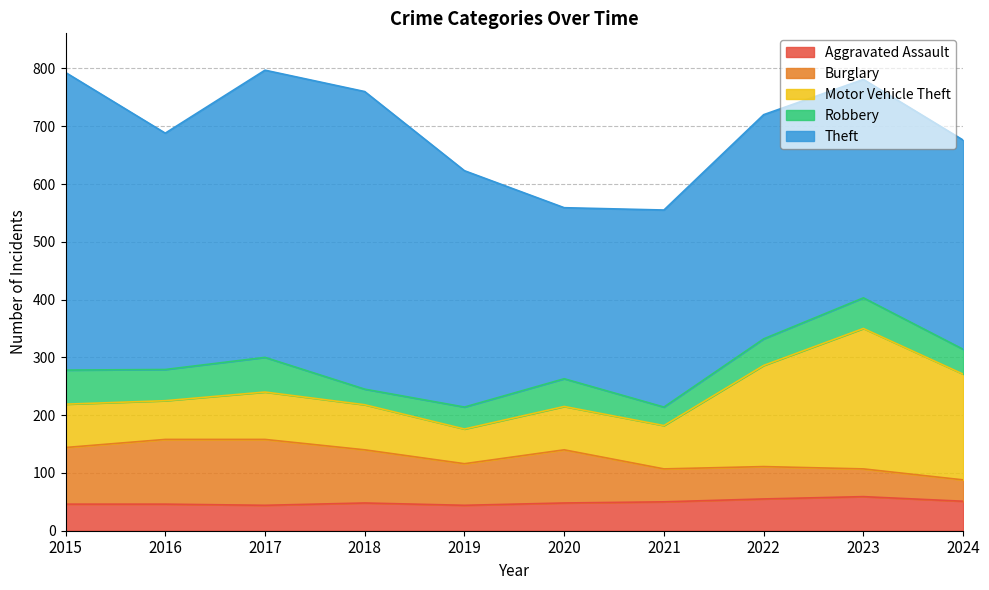

At which category is the sum across all series the highest?

2017